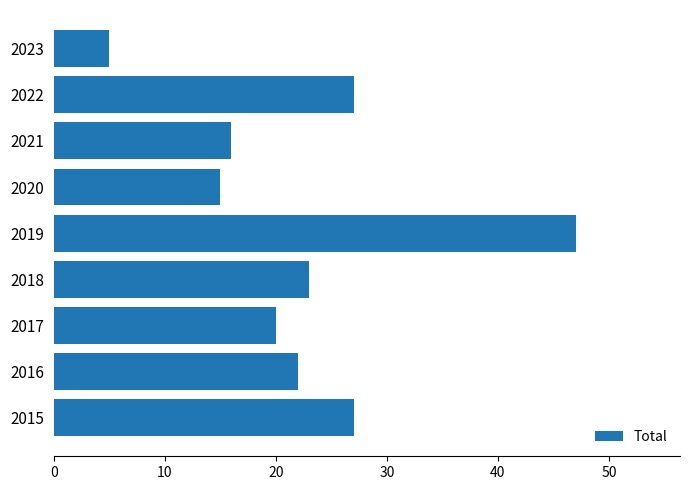

Is it true that the value at 2017 is 20?

True